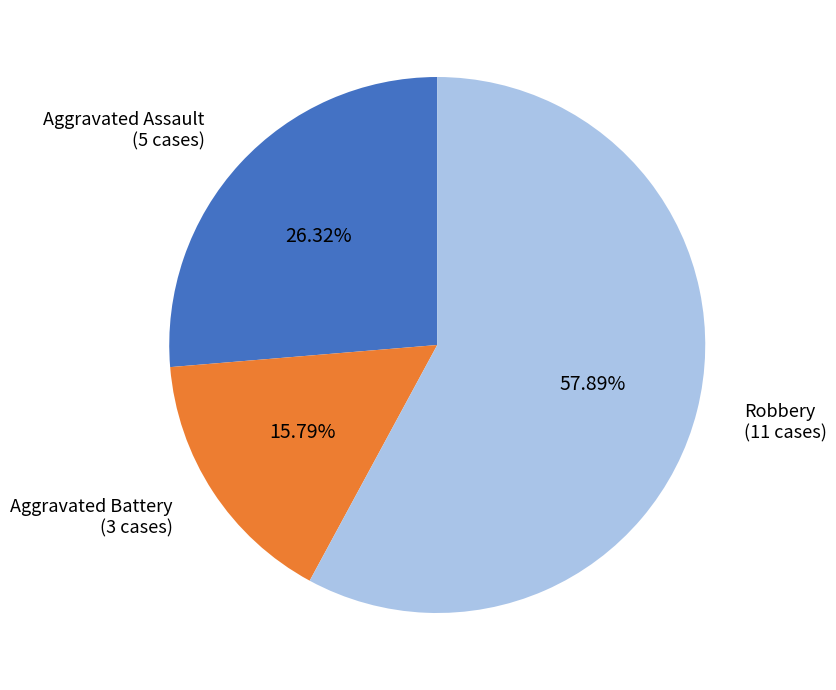

Is Aggravated Assault the majority of the pie?

No